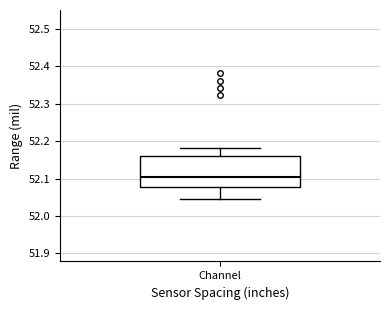

Read this box plot against the y-axis: the position of the median line, the range covered by the box, and the ends of both whiskers. The values are not printed on the chart, so give them approximately, as read against the axis.

median 52.10, box 52.08 to 52.16, whiskers 52.05 to 52.18